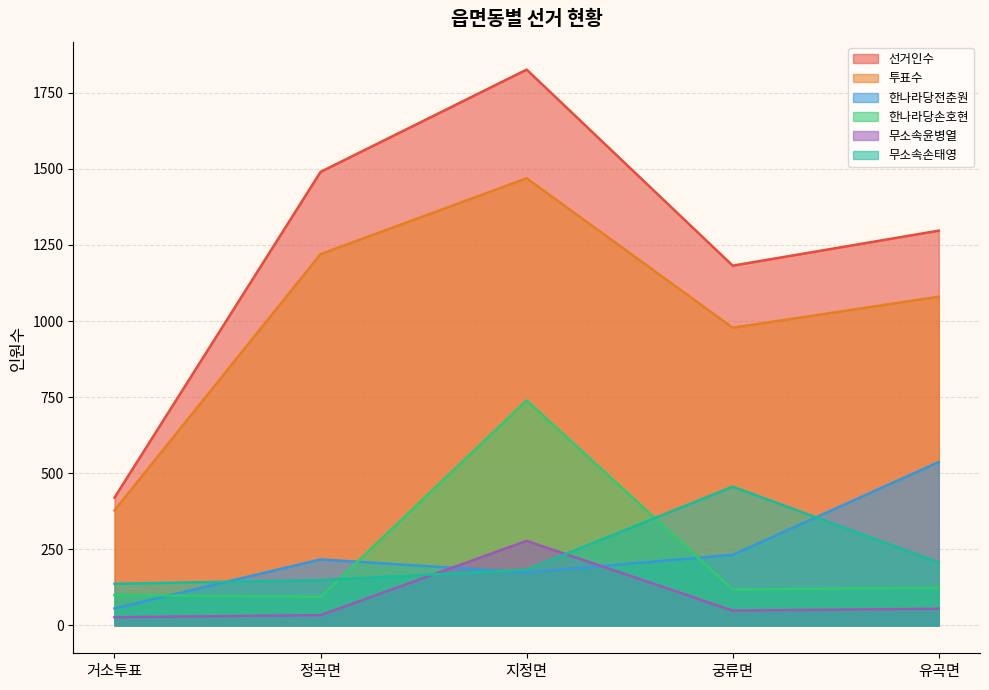

Read the 투표수 value at 지정면.

1469